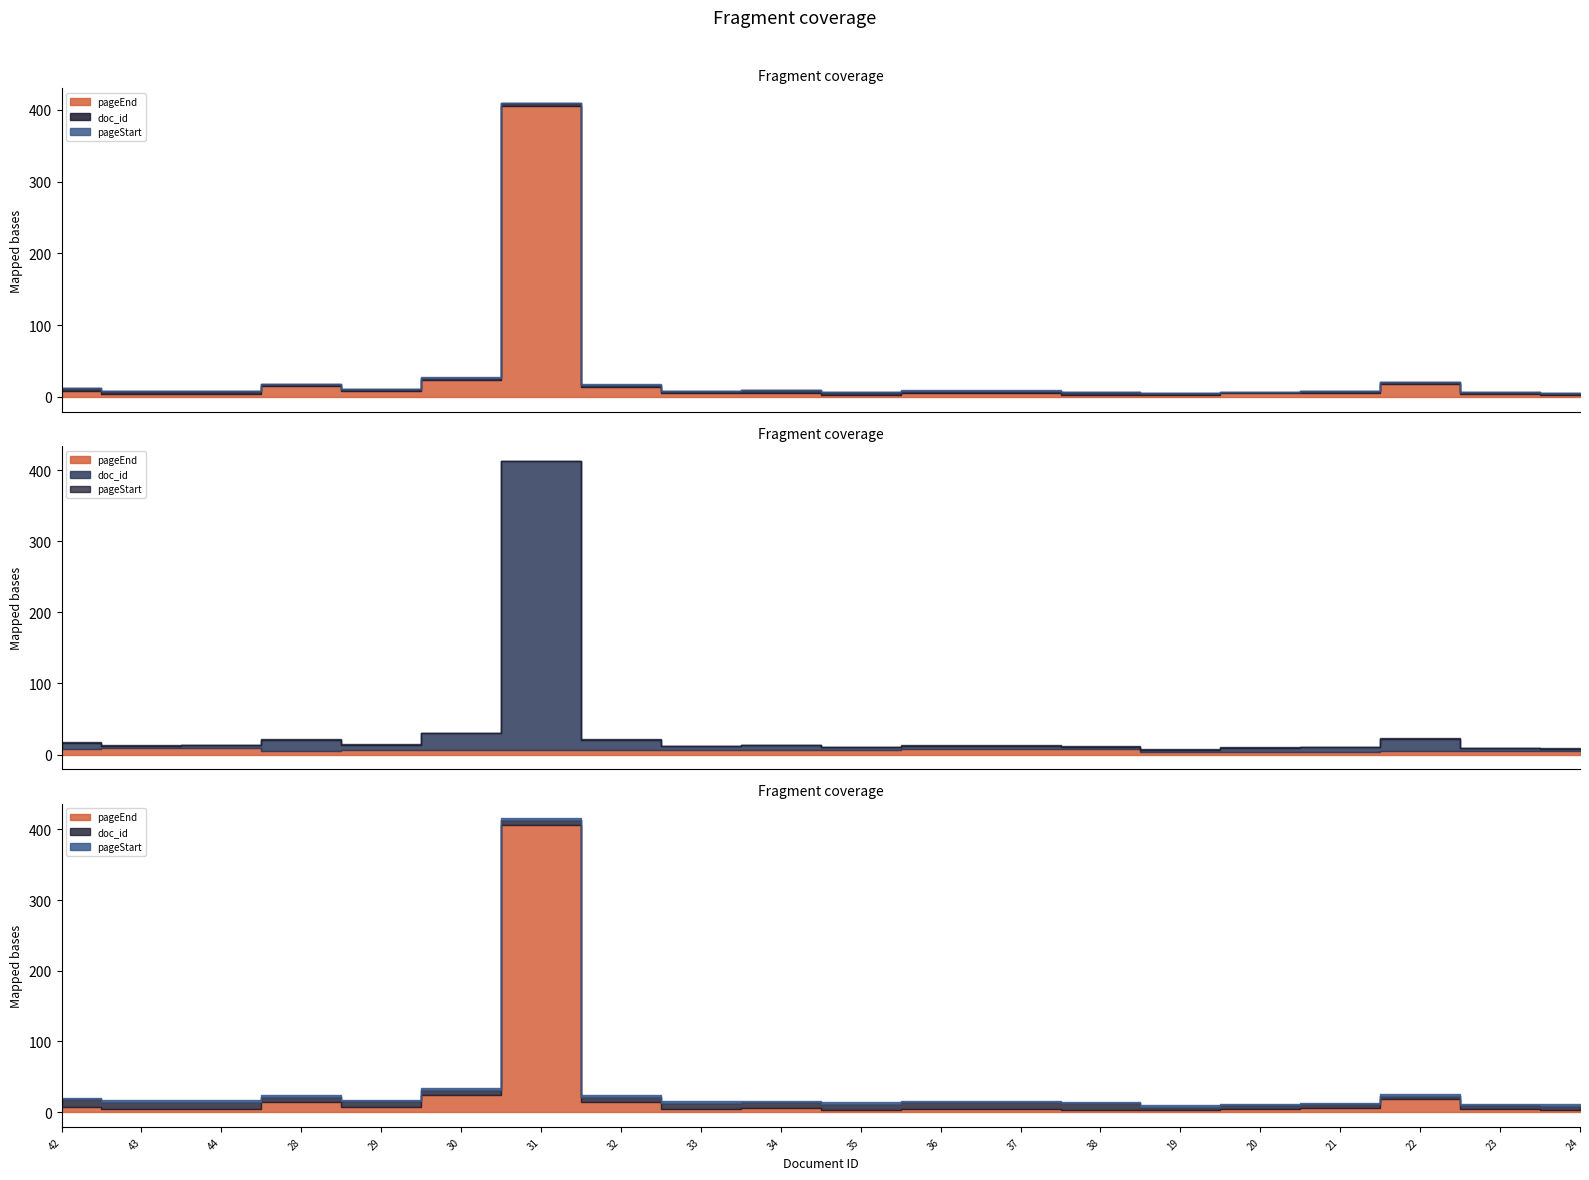

Reading left to right, list all the values displayed in this chart.

pageStart: 1	1	1	1	1	1	1	1	1	1	1	1	1	1	1	1	1	1	1	1
pageEnd: 8	4	4	15	8	24	406	14	5	6	3	5	5	3	3	5	6	18	4	3
doc_id: 42	43	44	28	29	30	31	32	33	34	35	36	37	38	19	20	21	22	23	24